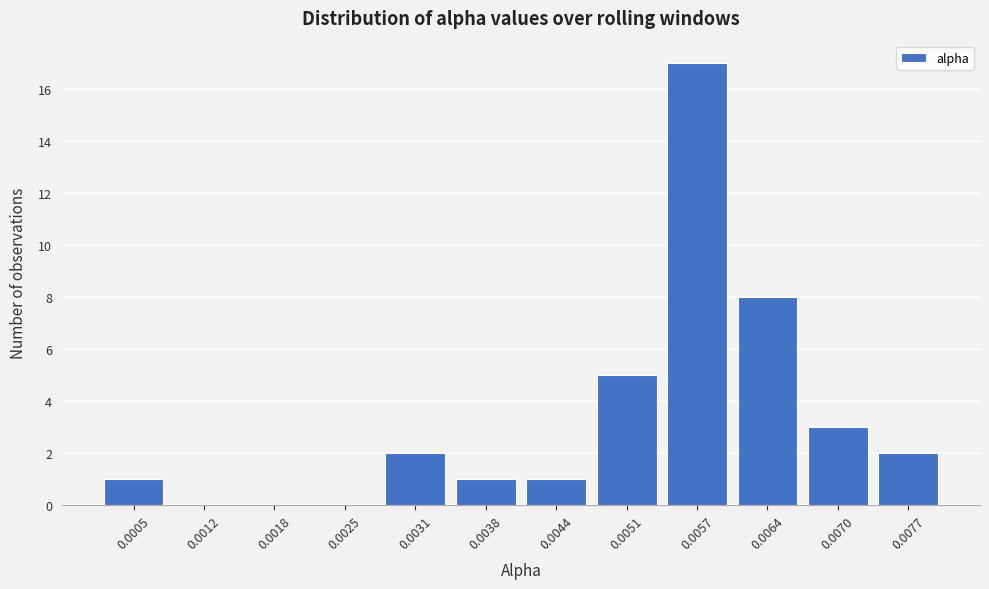

Reading left to right, list all the values displayed in this chart.

0.0005=1	0.0012=0	0.0018=0	0.0025=0	0.0031=2	0.0038=1	0.0044=1	0.0051=5	0.0057=17	0.0064=8	0.0070=3	0.0077=2